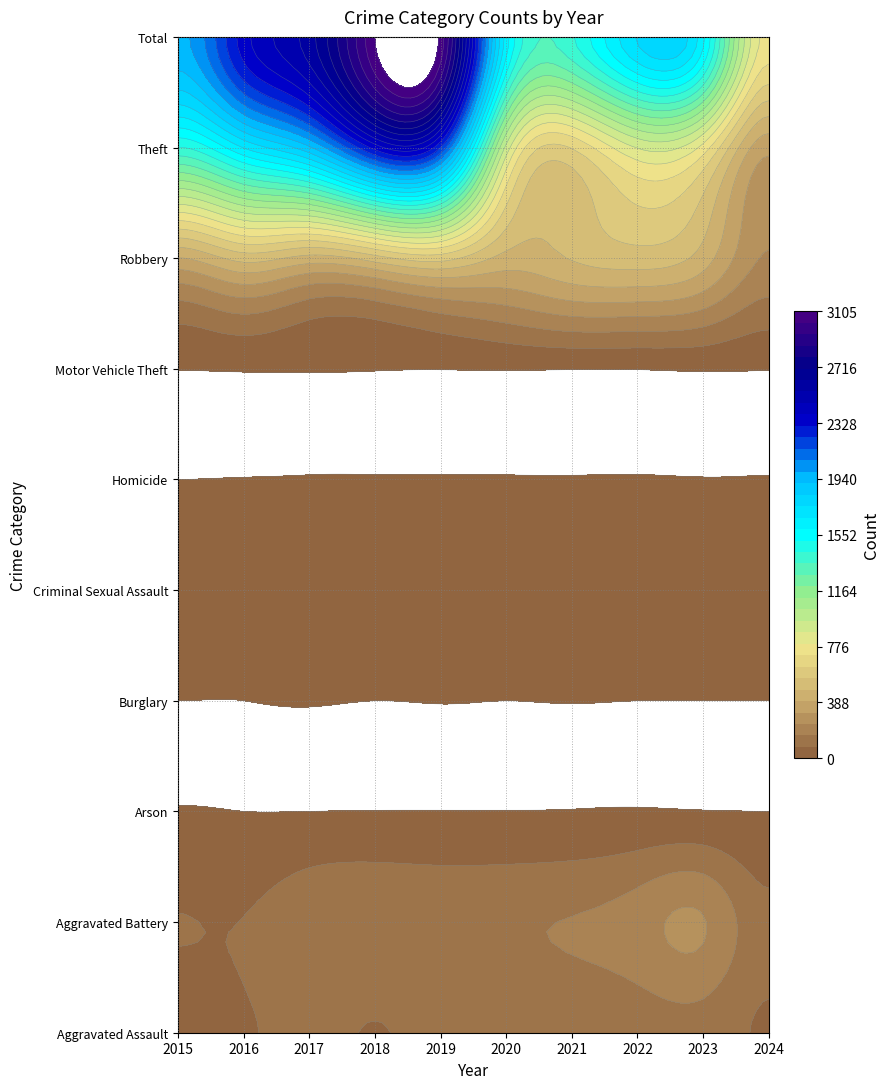

At which category is the sum across all series the highest?

3